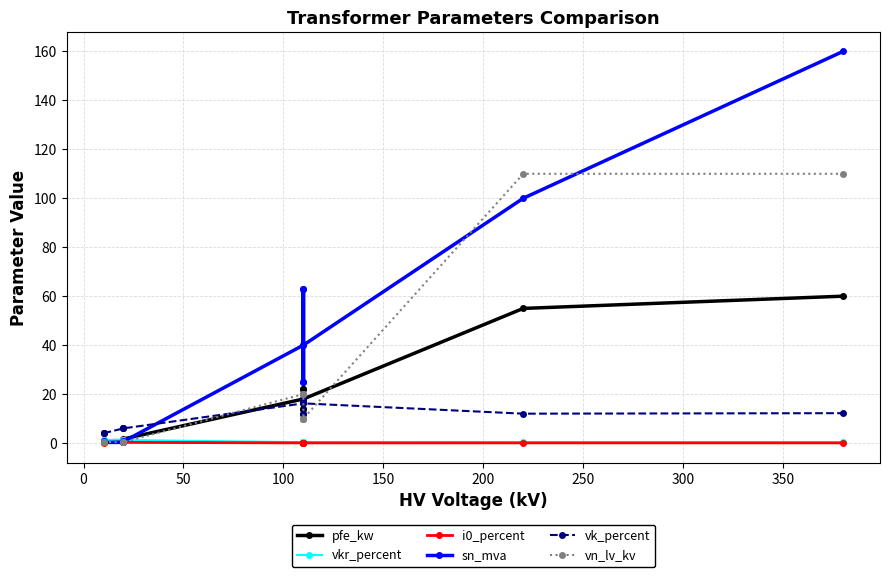

Does the chart have visible grid lines?

Yes